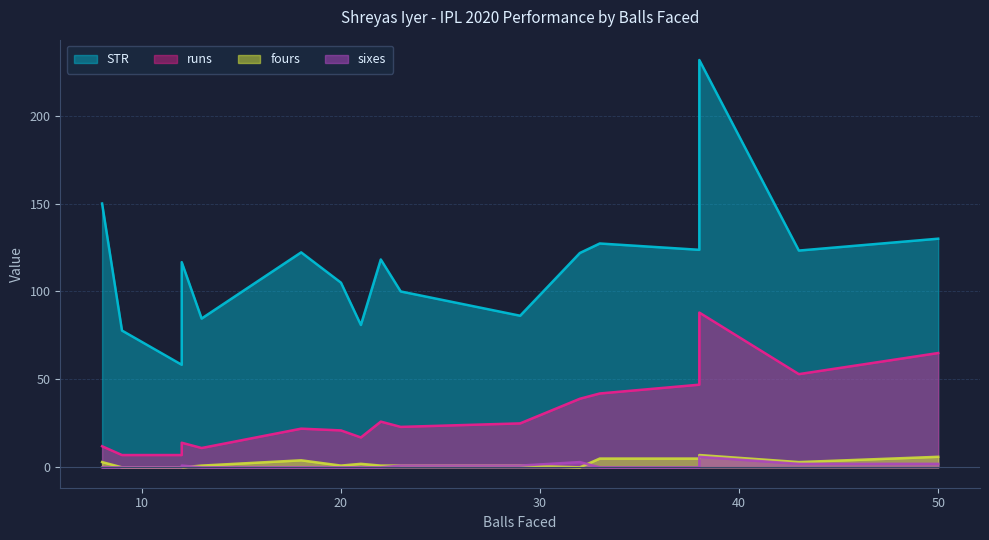

Which category has the lowest value in the sixes series?

20